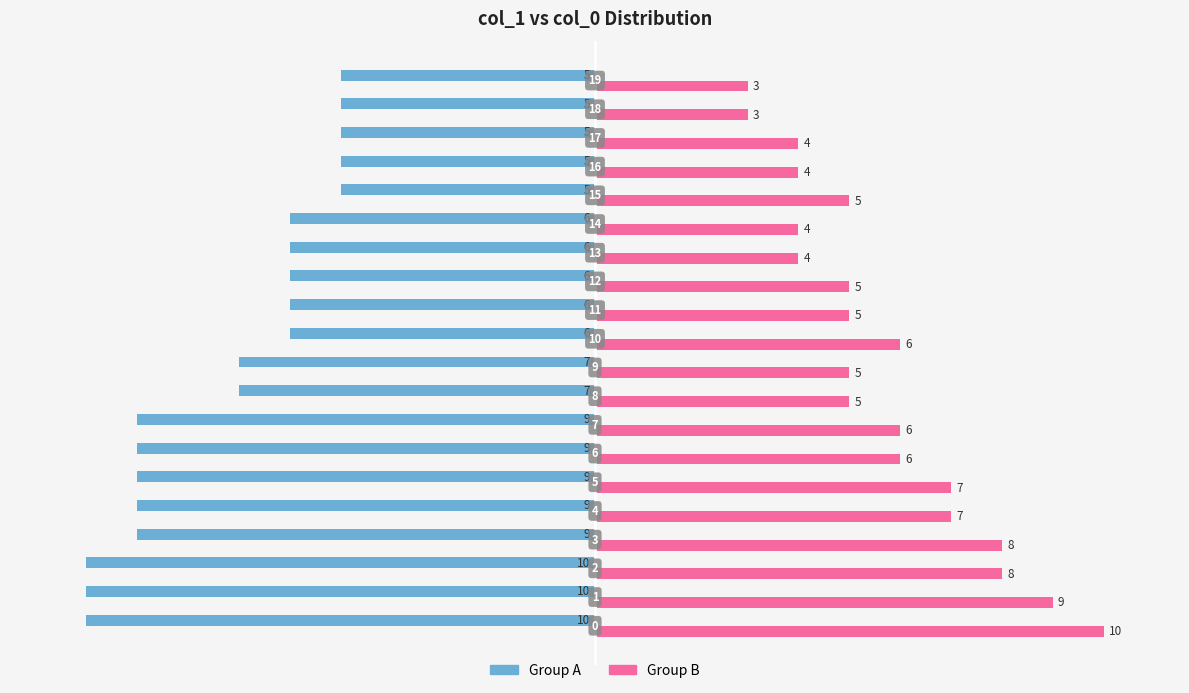

Which series has the largest total across all categories?

Group B